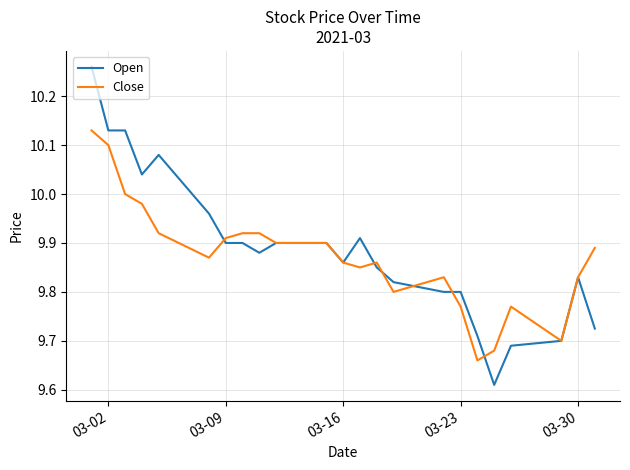

Which series has the largest range (max minus min)?

Open